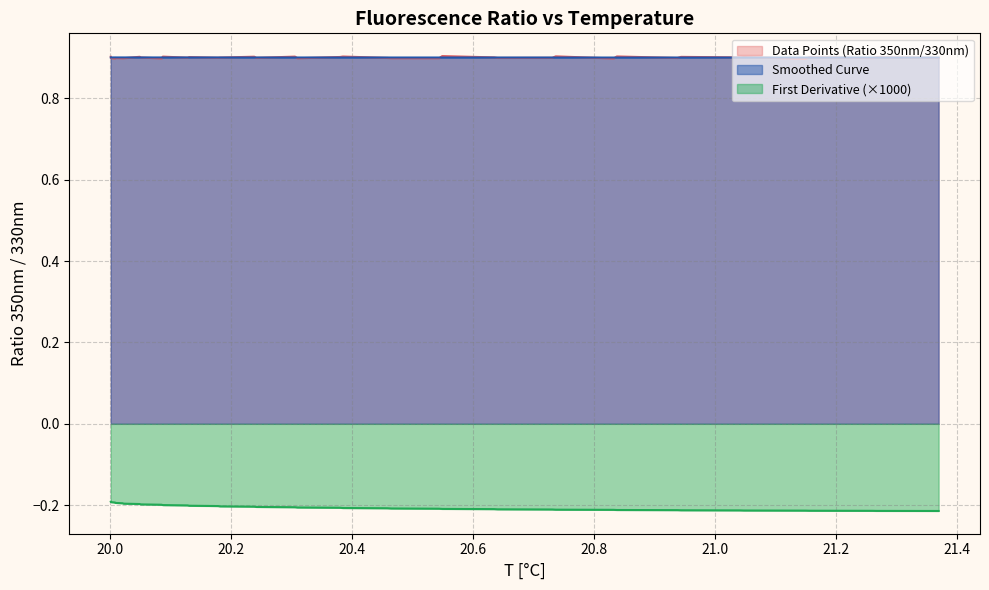

What is the greatest value displayed?

0.9